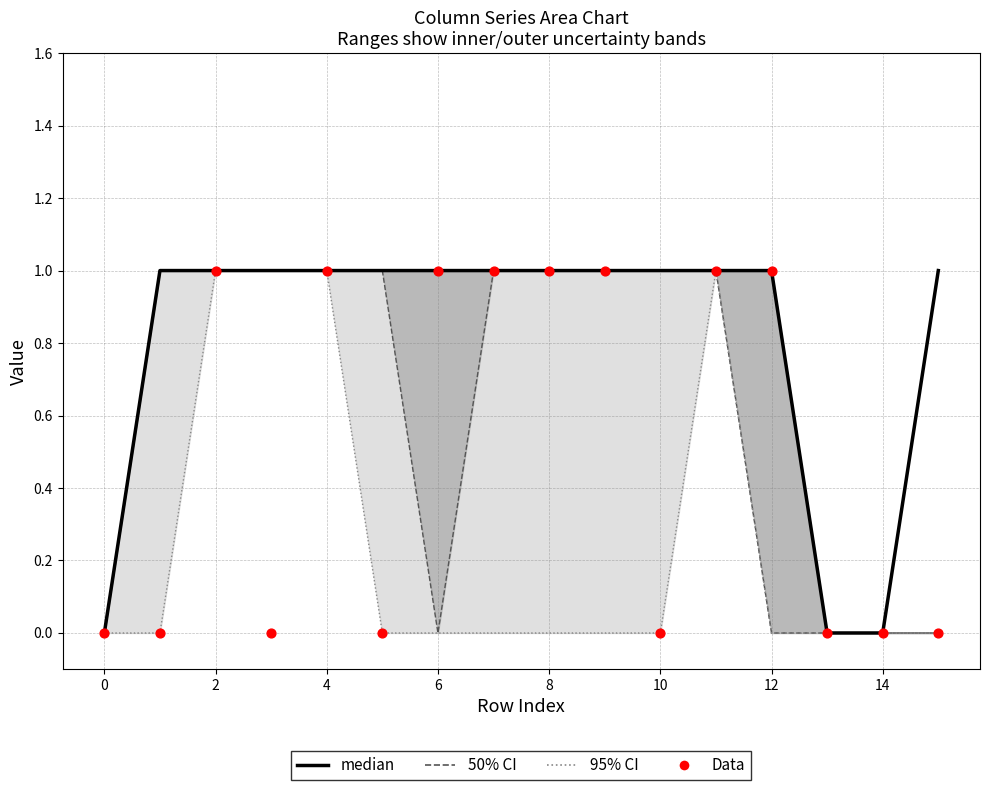

Which series has the largest total across all categories?

median